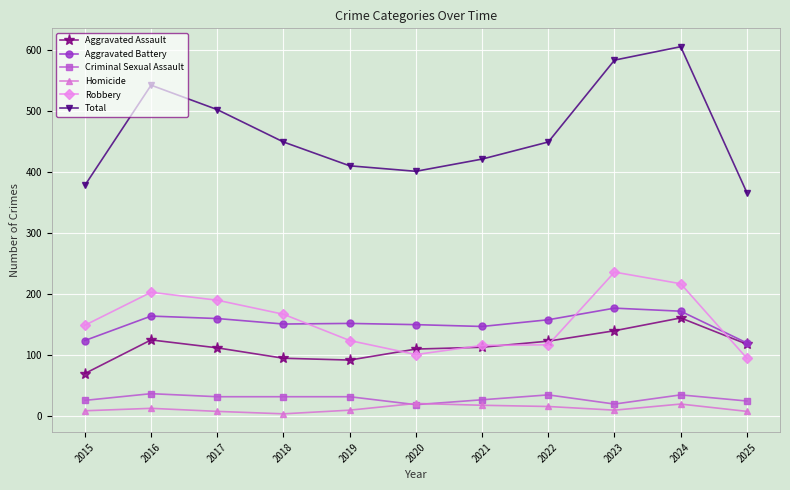

The value of Homicide at 2022 is 16. True or false?

True